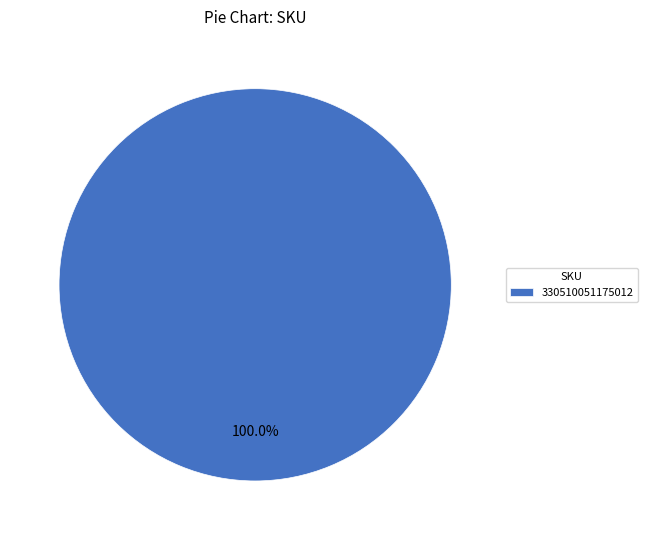

Rank the categories by value from highest to lowest.

330510051175012